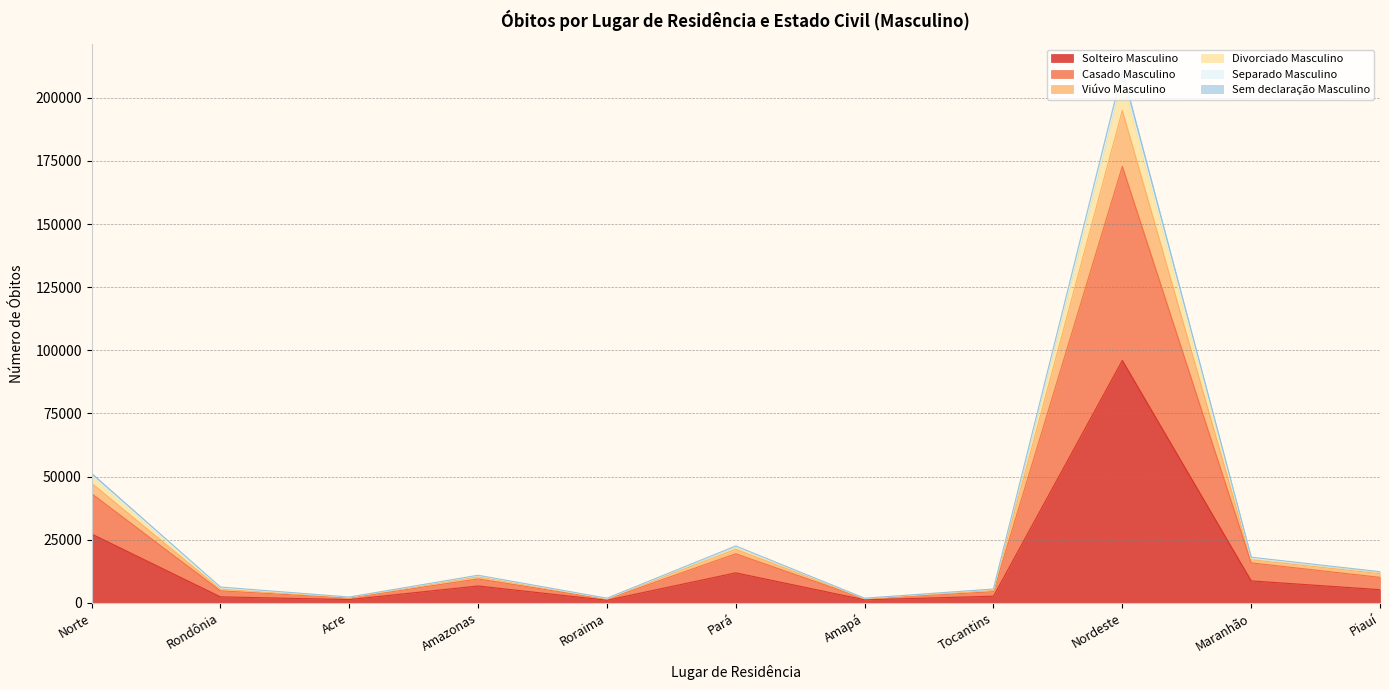

At which category is the sum across all series the highest?

Nordeste